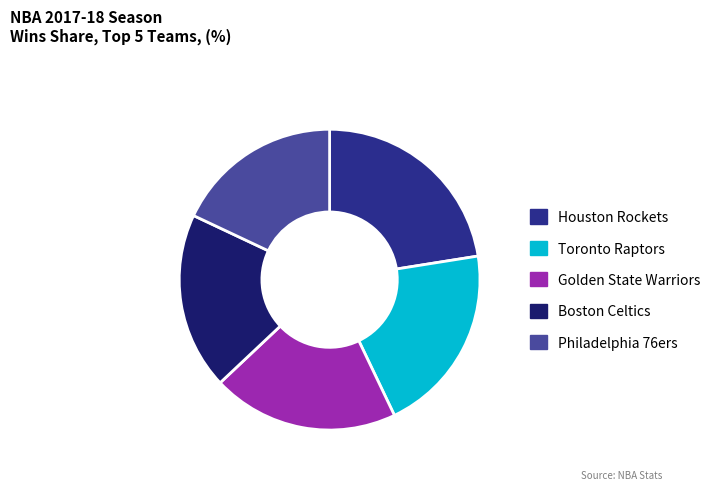

The Houston Rockets slice represents 8% of the pie. True or false?

False